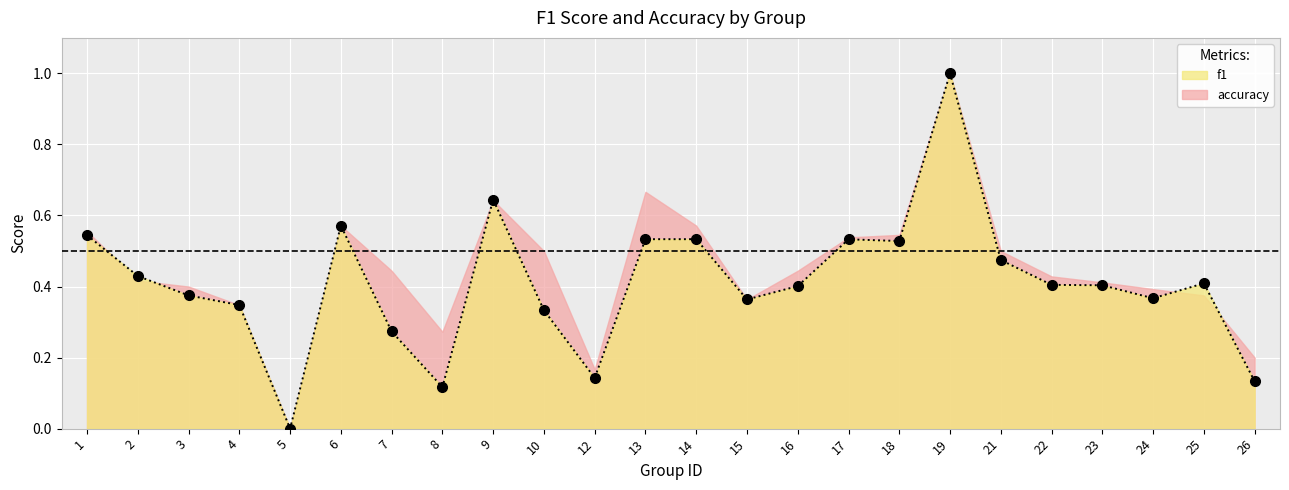

Between 19 and 14, which is larger?

19